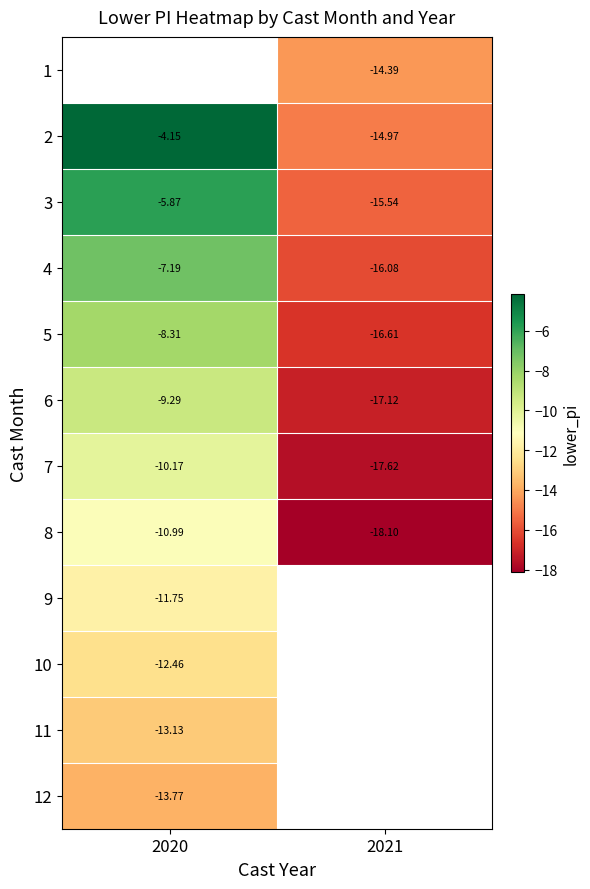

At which label does 5 reach its peak?

2020